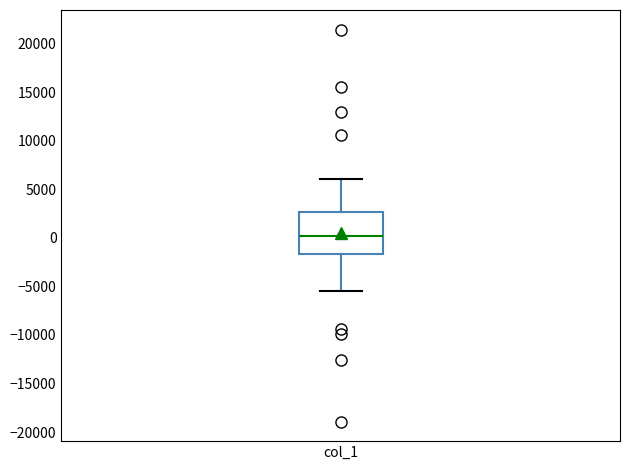

Transcribe this box plot: give where the median line is, the range the box spans, and where the two whiskers end, as read against the y-axis. The values are not printed on the chart, so give them approximately, as read against the axis.

median 0, box -1500 to 2500, whiskers -5500 to 6000